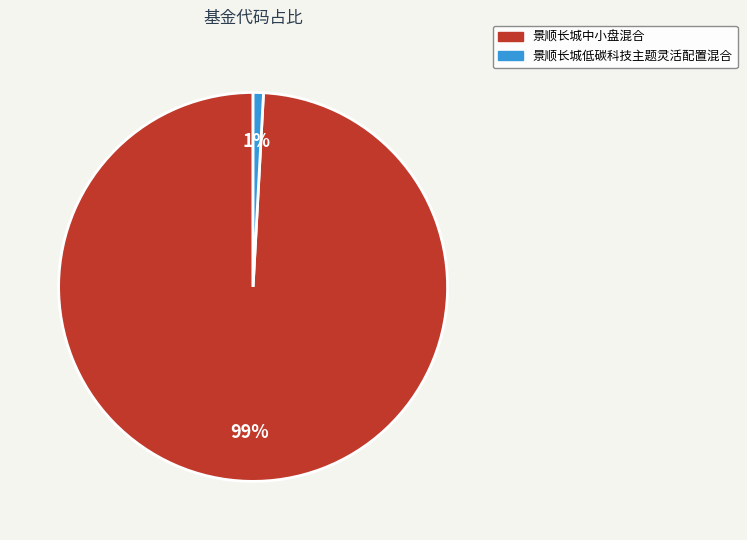

Is the sum of 景顺长城低碳科技主题灵活配置混合 and 景顺长城中小盘混合 greater than half?

Yes